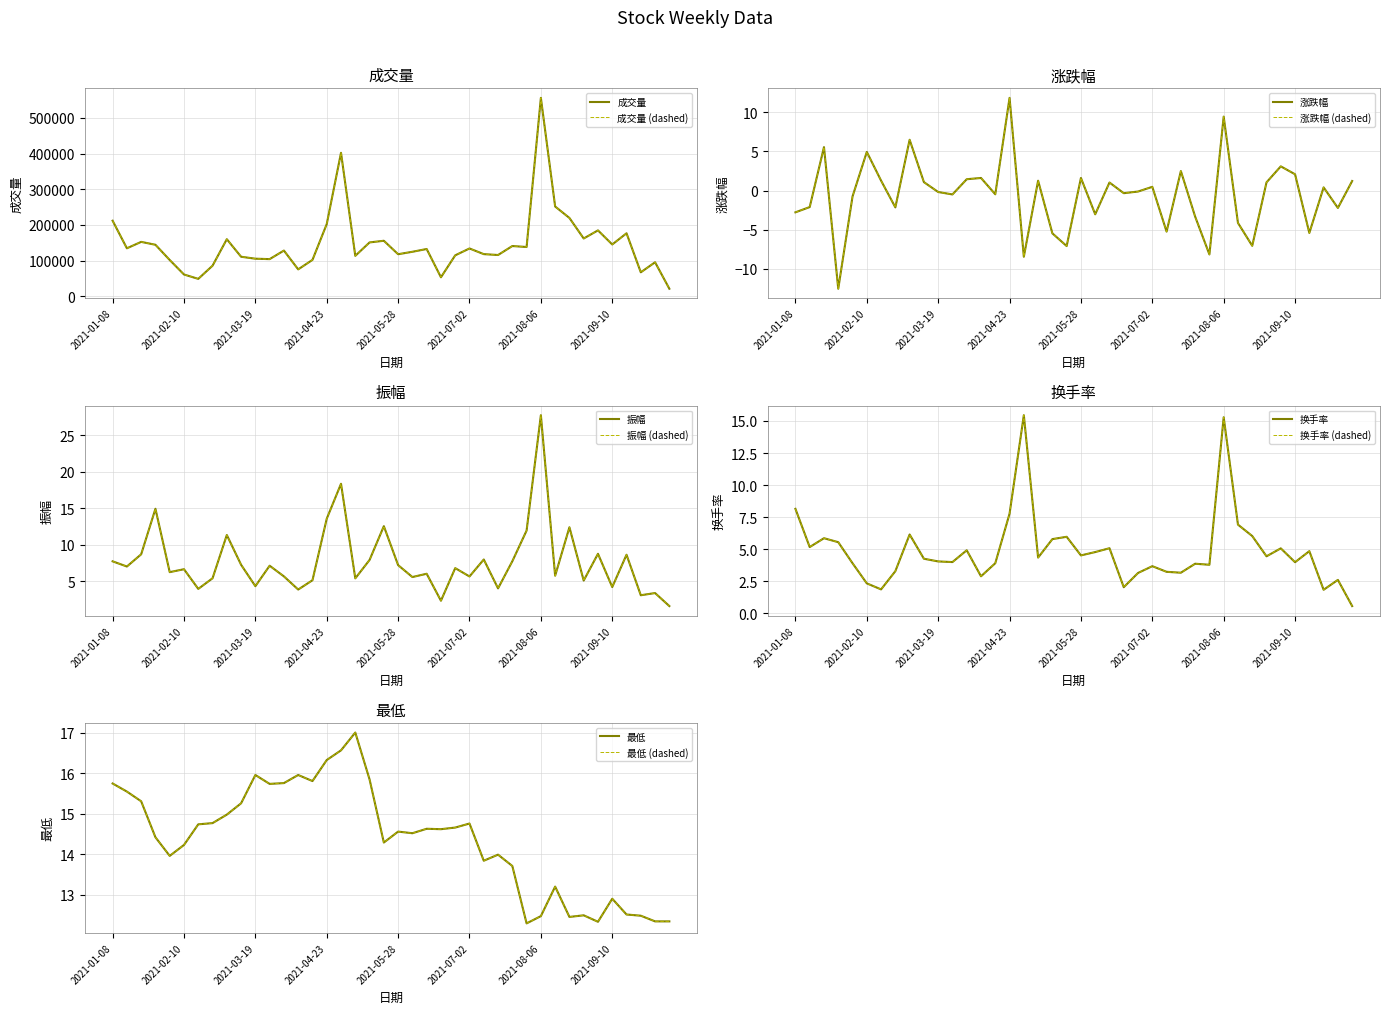

Which series has the largest range (max minus min)?

成交量